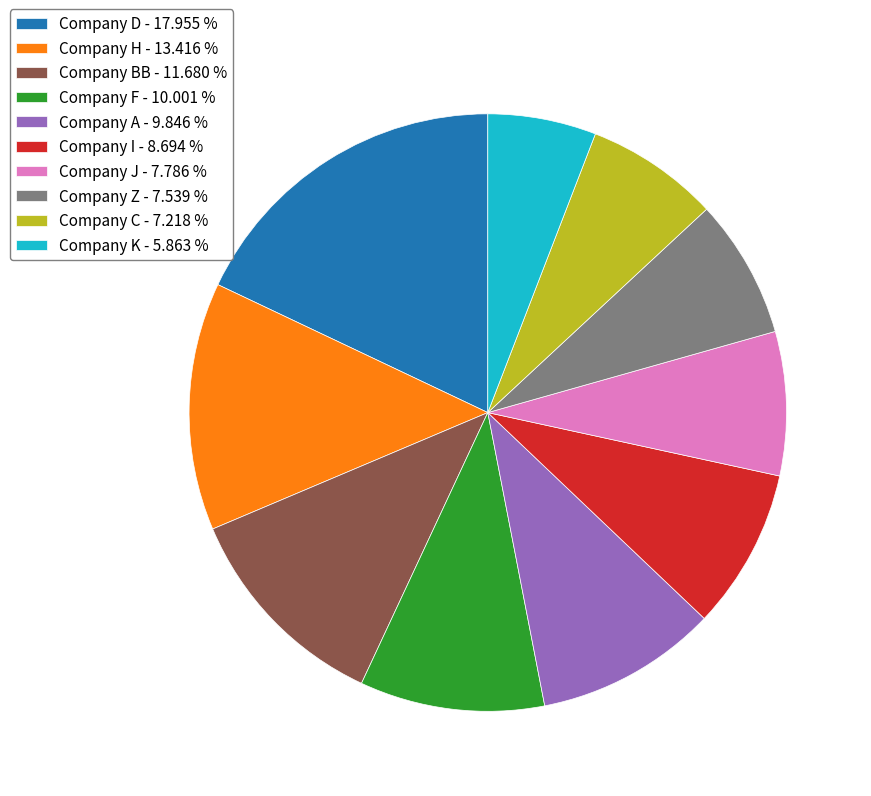

Between Company H - 13.416 % and Company K - 5.863 %, which is larger?

Company H - 13.416 %